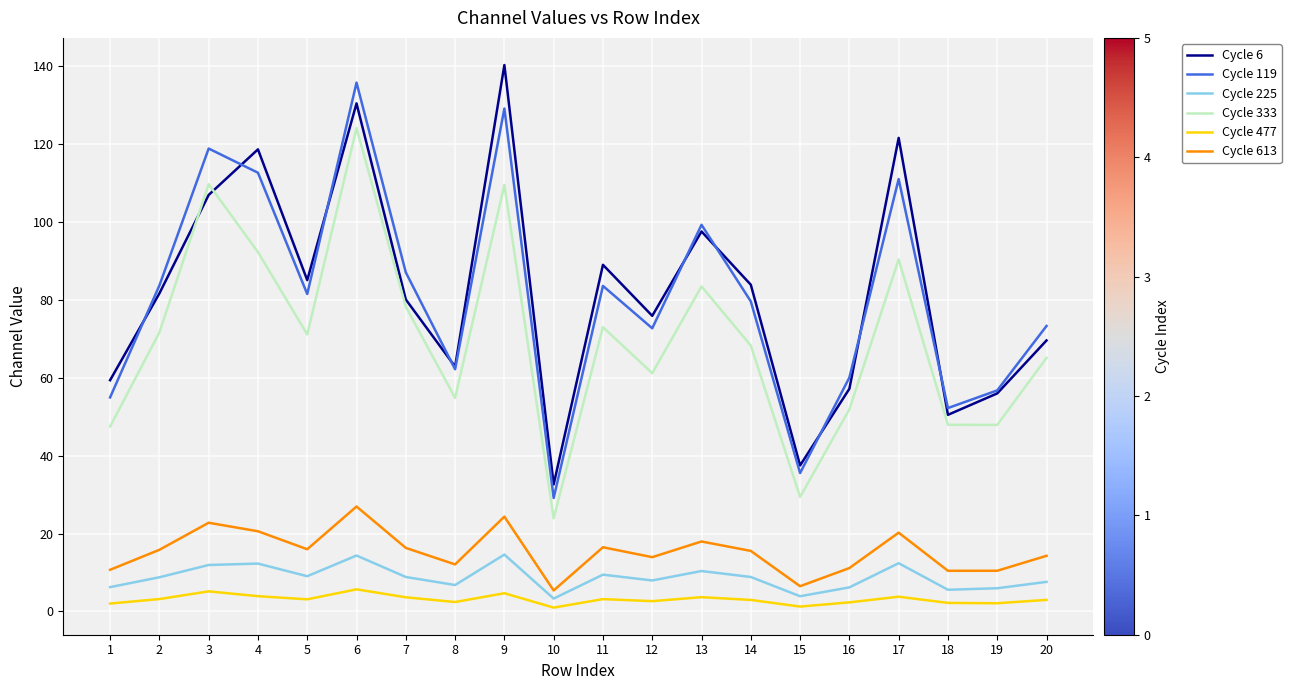

Is the value of Cycle 119 at 9 greater than the value of Cycle 477 at 19?

Yes